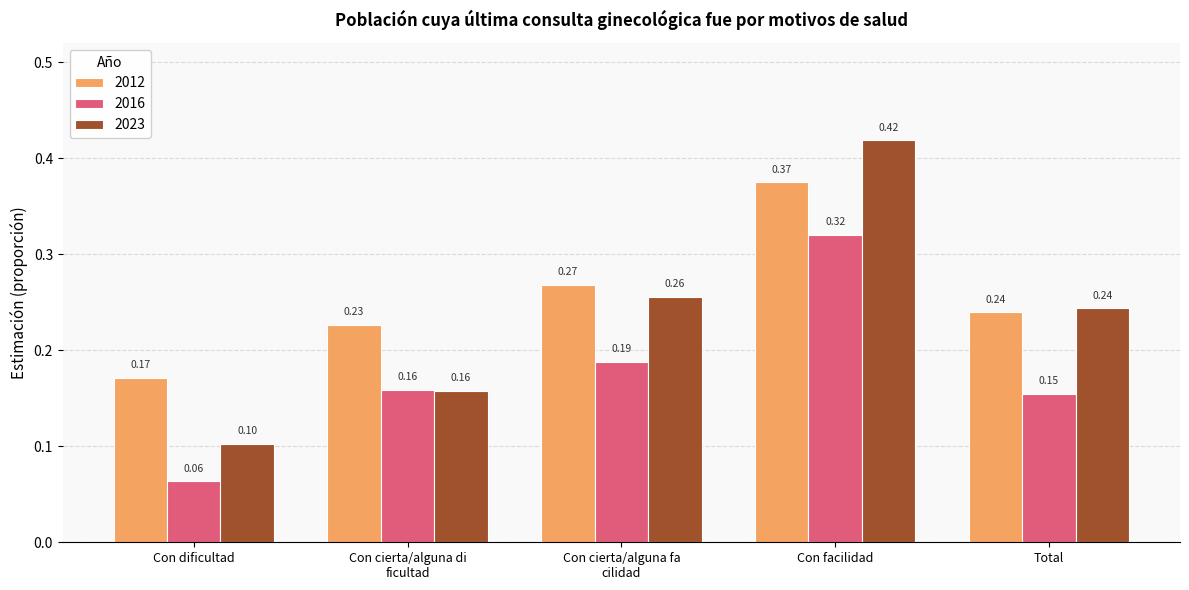

At which label is 2023 closest to 0?

Con dificultad